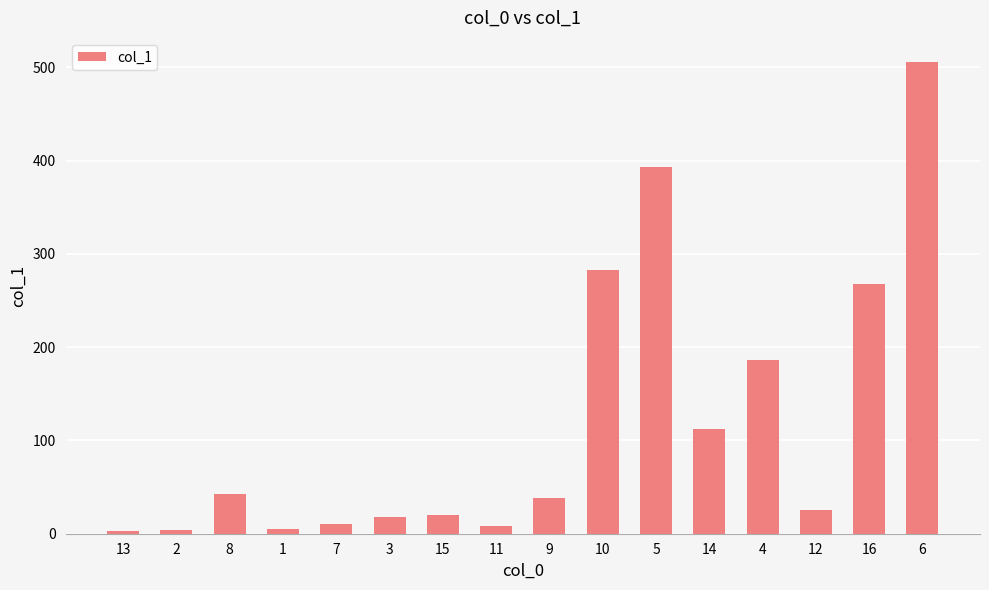

Approximately how many times larger is the value at 14 compared to 13?

38.6